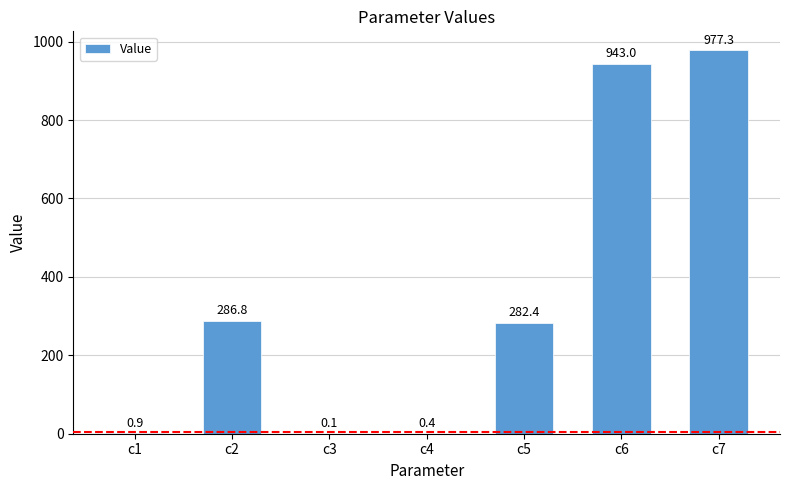

What is the sum of all values?

2491.0